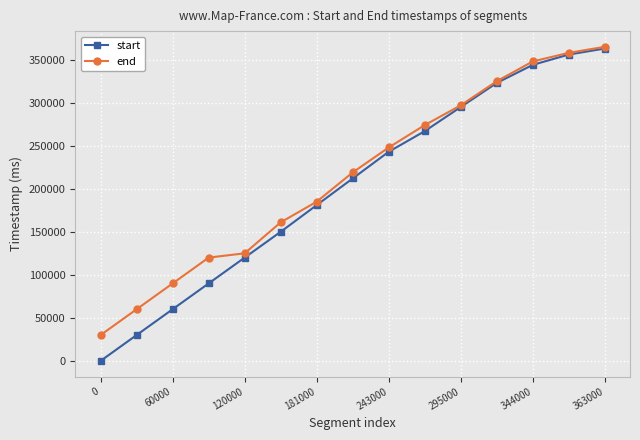

Does the chart have visible grid lines?

Yes